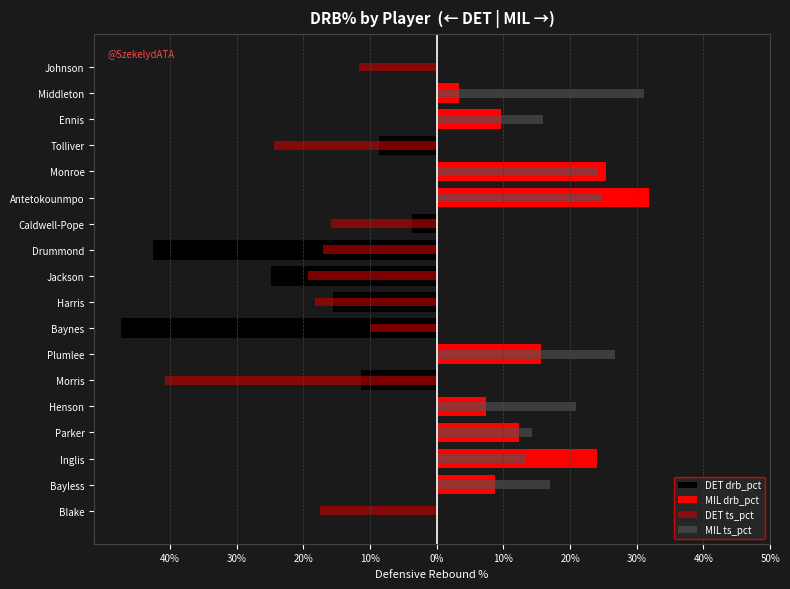

How many bars are there in total?

72